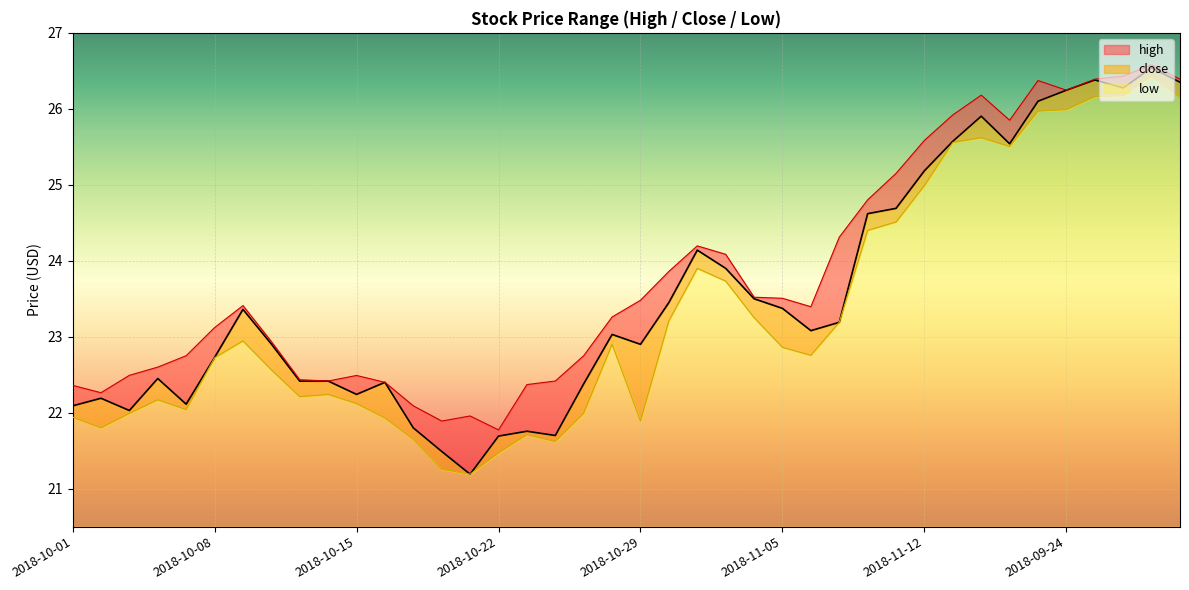

Reading left to right, list all the values displayed in this chart.

high: 22.4	22.3	22.5	22.6	22.8	23.1	23.4	22.9	22.4	22.4	22.5	22.4	22.1	21.9	22.0	21.8	22.4	22.4	22.8	23.3	23.5	23.9	24.2	24.1	23.5	23.5	23.4	24.3	24.8	25.1	25.6	25.9	26.2	25.9	26.4	26.2	26.4	26.4	26.6	26.4
close: 22.1	22.2	22.0	22.5	22.1	22.7	23.4	22.9	22.4	22.4	22.2	22.4	21.8	21.5	21.2	21.7	21.8	21.7	22.4	23.0	22.9	23.5	24.1	23.9	23.5	23.4	23.1	23.2	24.6	24.7	25.2	25.6	25.9	25.5	26.1	26.2	26.4	26.3	26.5	26.4
low: 21.9	21.8	22.0	22.2	22.0	22.7	22.9	22.6	22.2	22.2	22.1	21.9	21.6	21.3	21.2	21.5	21.7	21.6	22.0	22.9	21.9	23.2	23.9	23.7	23.3	22.9	22.8	23.2	24.4	24.5	25.0	25.6	25.6	25.5	26.0	26.0	26.2	26.2	26.4	26.1